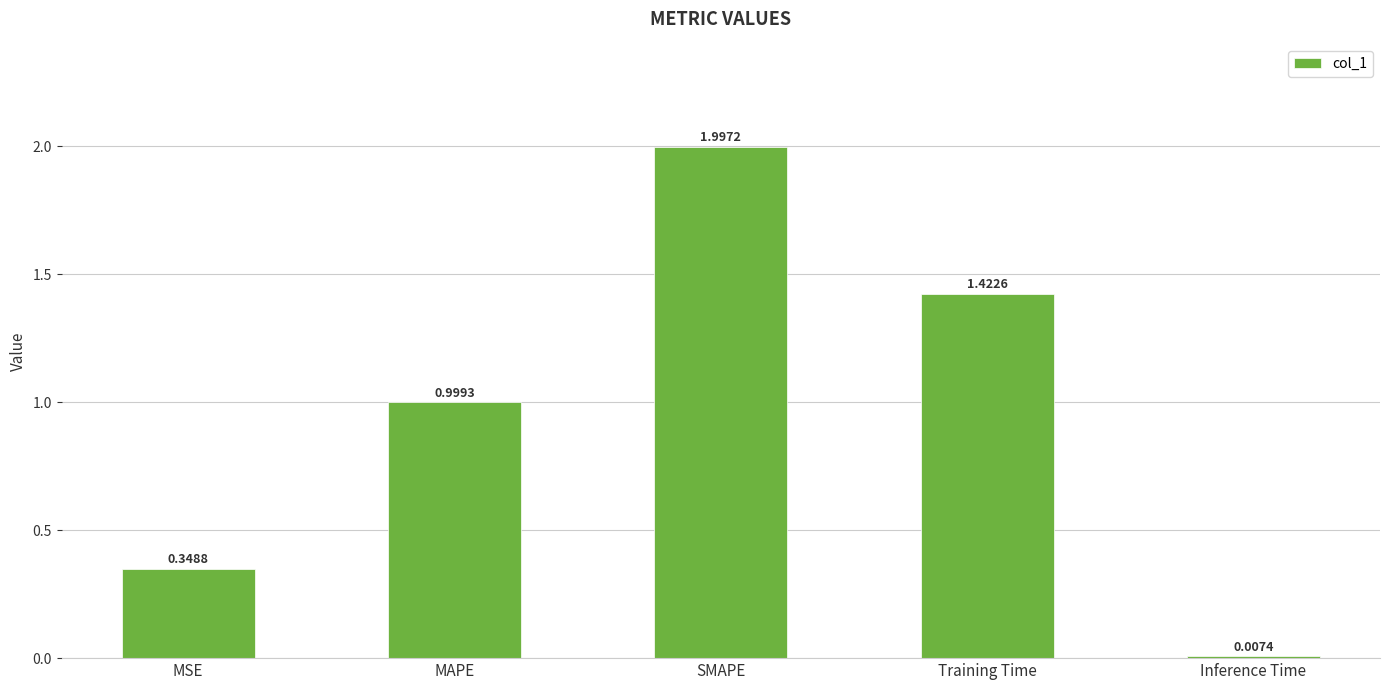

What is the difference between the maximum and minimum values?

2.0